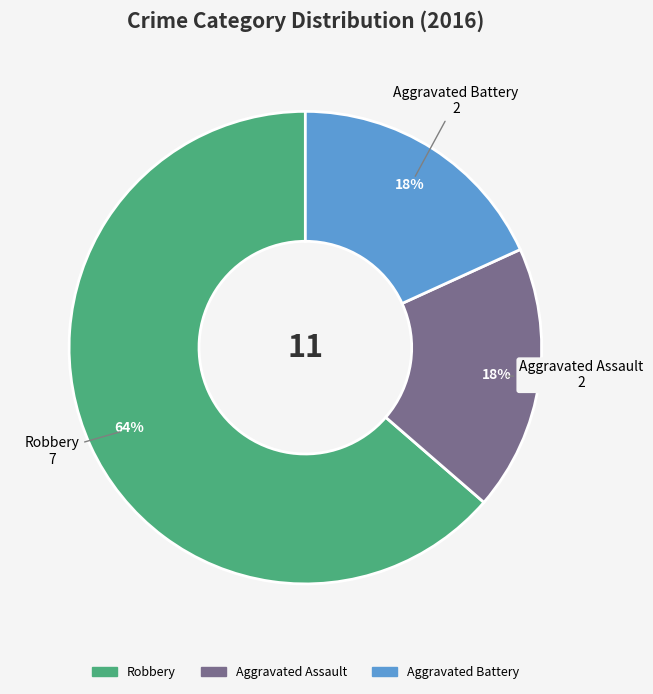

True or false: Robbery accounts for 64% of the total.

True